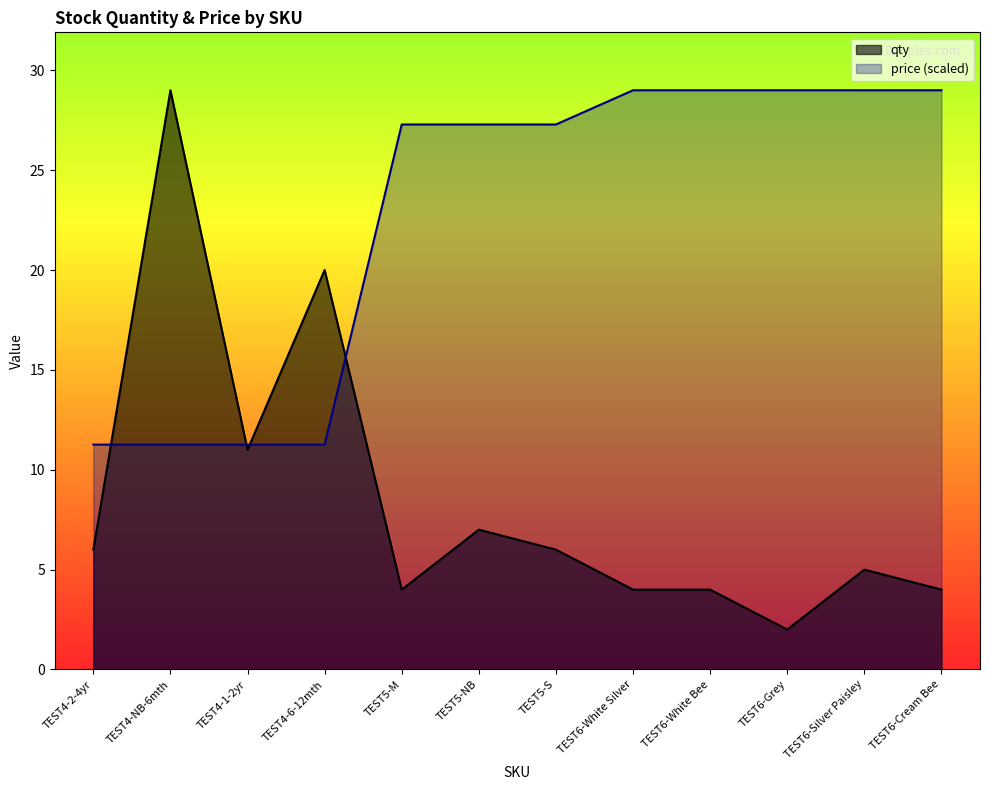

Reading left to right, extract all data points from this chart.

qty: TEST4-2-4yr=6.0	TEST4-NB-6mth=29.0	TEST4-1-2yr=11.0	TEST4-6-12mth=20.0	TEST5-M=4.0	TEST5-NB=7.0	TEST5-S=6.0	TEST6-White Silver=4.0	TEST6-White Bee=4.0	TEST6-Grey=2.0	TEST6-Silver Paisley=5.0	TEST6-Cream Bee=4.0
price: TEST4-2-4yr=11.3	TEST4-NB-6mth=11.3	TEST4-1-2yr=11.3	TEST4-6-12mth=11.3	TEST5-M=27.3	TEST5-NB=27.3	TEST5-S=27.3	TEST6-White Silver=29.0	TEST6-White Bee=29.0	TEST6-Grey=29.0	TEST6-Silver Paisley=29.0	TEST6-Cream Bee=29.0